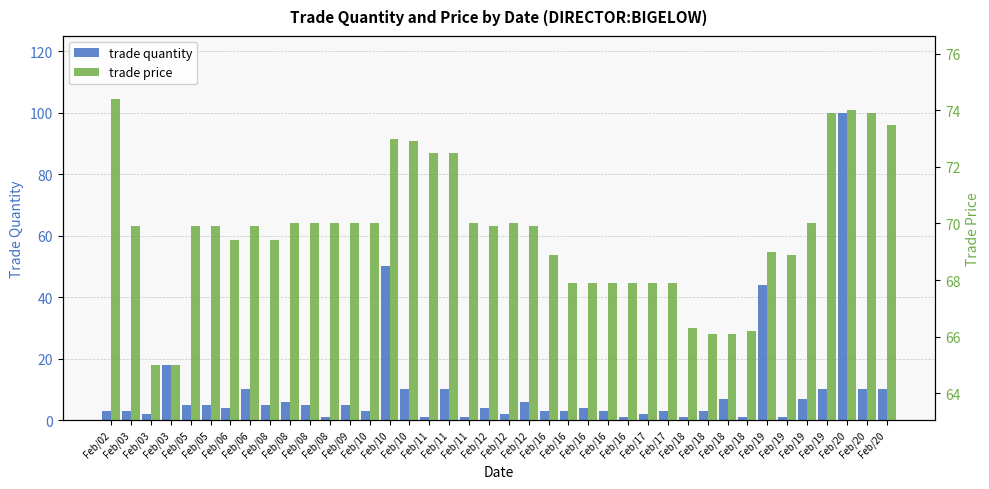

What is the spread (max minus min) of values at Feb/10?

67.0